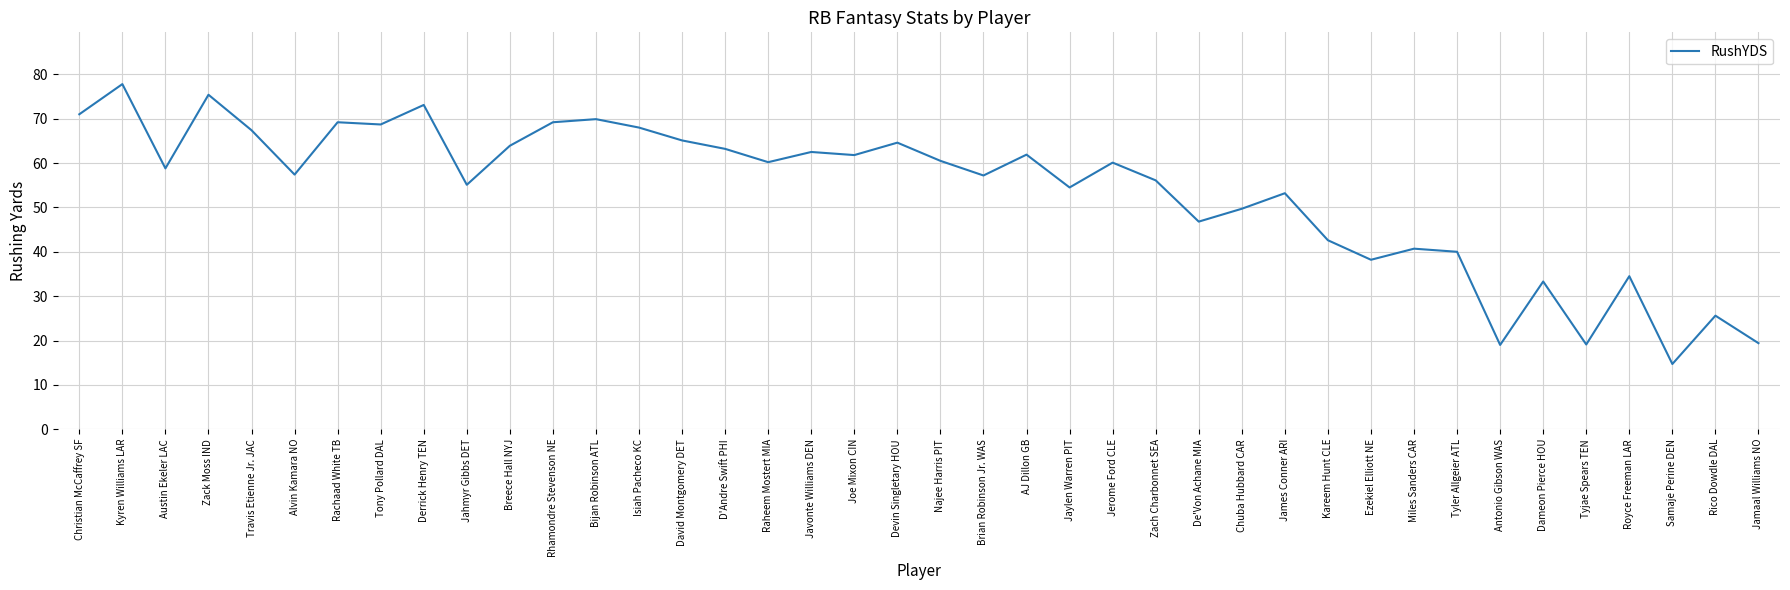

Is it true that the value at Jerome Ford CLE is 60.1?

True